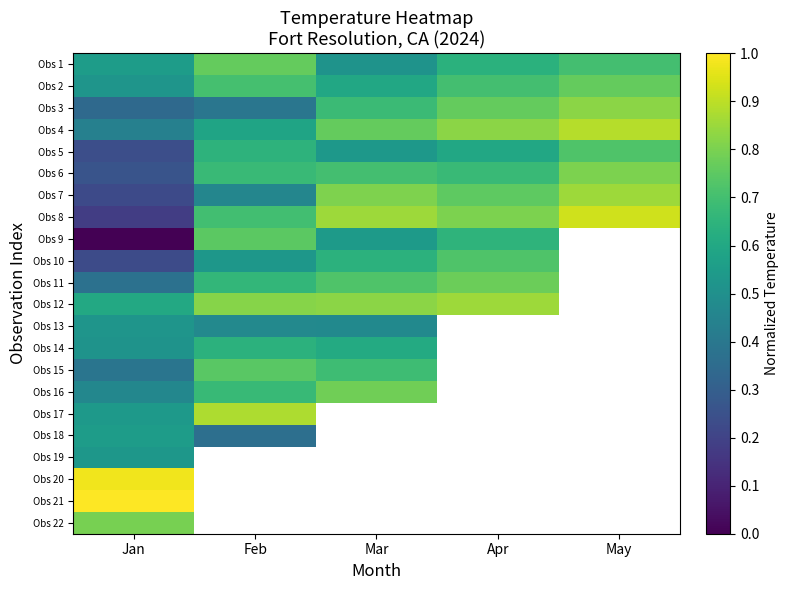

What is the maximum value shown in the chart?

1.0